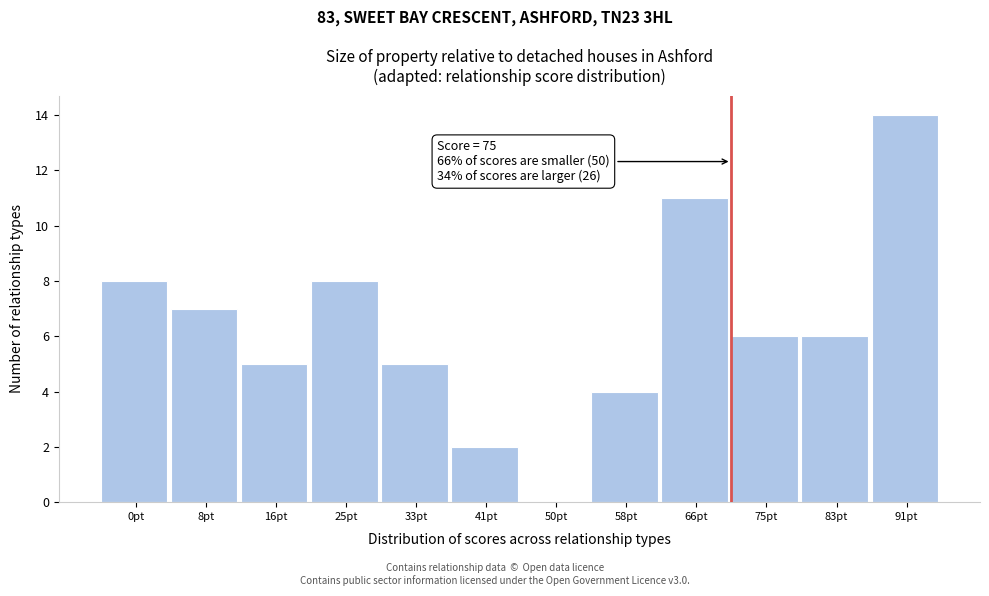

Reading left to right, what are all the values shown in this chart?

0pt=8	8pt=7	16pt=5	25pt=8	33pt=5	41pt=2	50pt=0	58pt=4	66pt=11	75pt=6	83pt=6	91pt=14